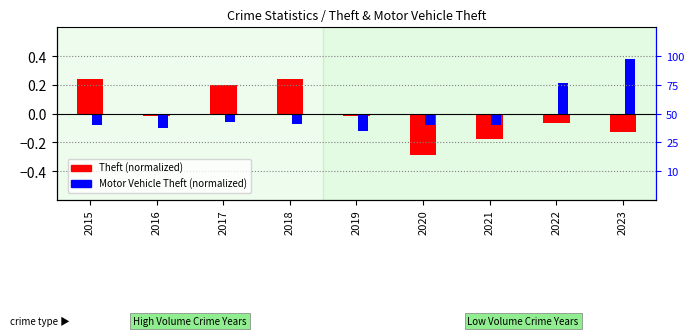

What is the smallest value displayed?

-0.3